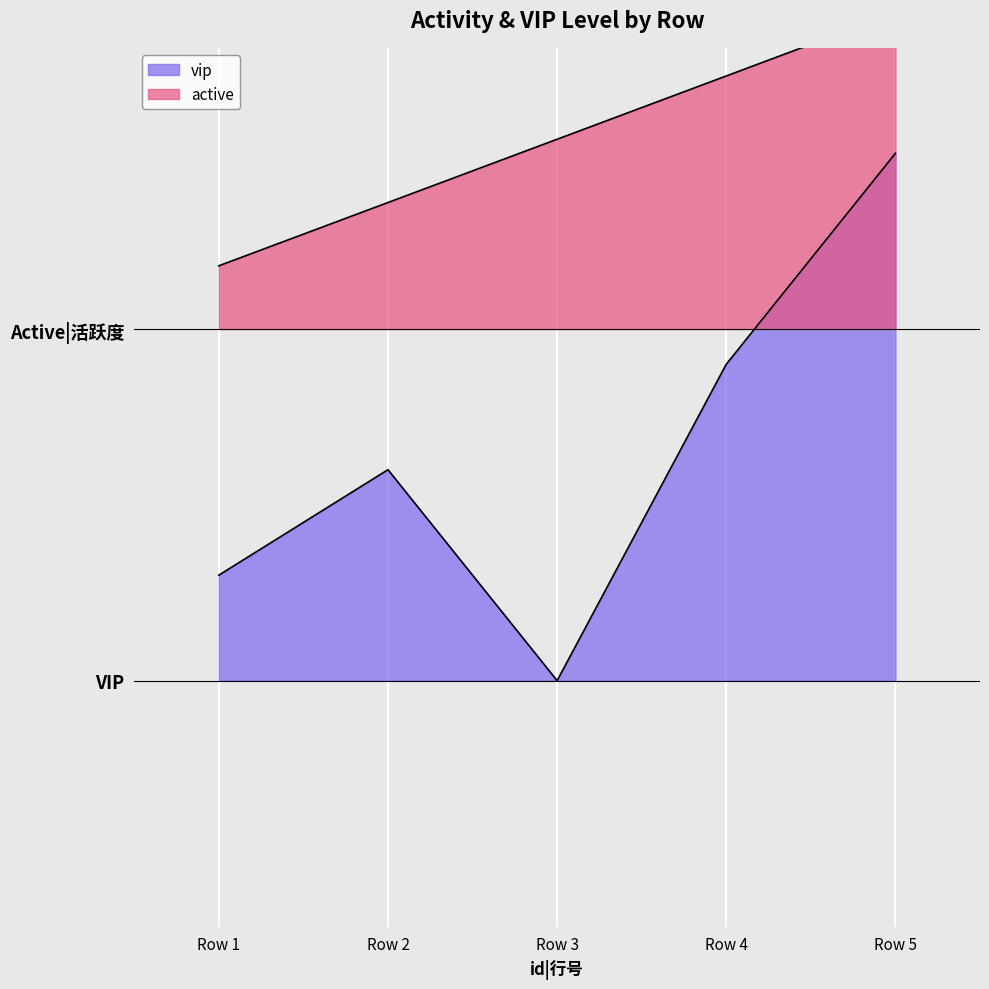

At Row 2, list the series in order from smallest to largest.

vip, active